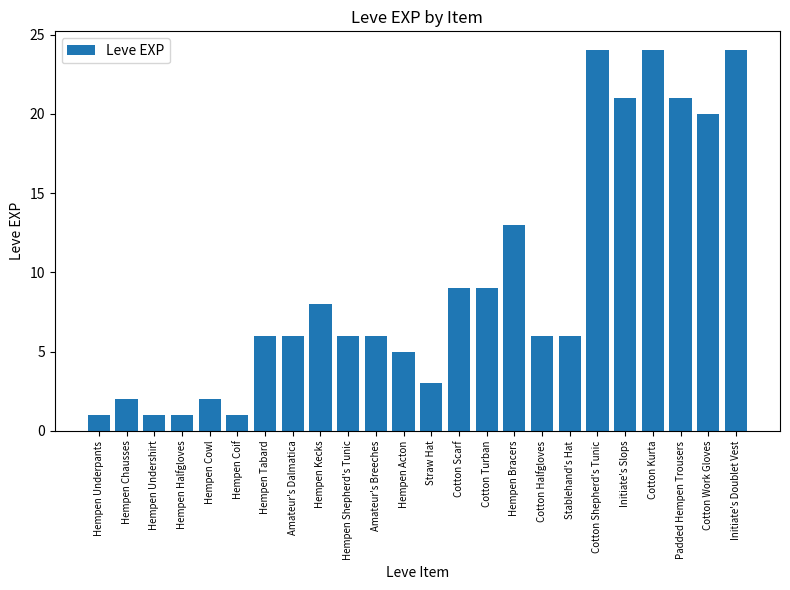

Reading left to right, extract all data points from this chart.

Hempen Underpants=1	Hempen Chausses=2	Hempen Undershirt=1	Hempen Halfgloves=1	Hempen Cowl=2	Hempen Coif=1	Hempen Tabard=6	Amateur's Dalmatica=6	Hempen Kecks=8	Hempen Shepherd's Tunic=6	Amateur's Breeches=6	Hempen Acton=5	Straw Hat=3	Cotton Scarf=9	Cotton Turban=9	Hempen Bracers=13	Cotton Halfgloves=6	Stablehand's Hat=6	Cotton Shepherd's Tunic=24	Initiate's Slops=21	Cotton Kurta=24	Padded Hempen Trousers=21	Cotton Work Gloves=20	Initiate's Doublet Vest=24